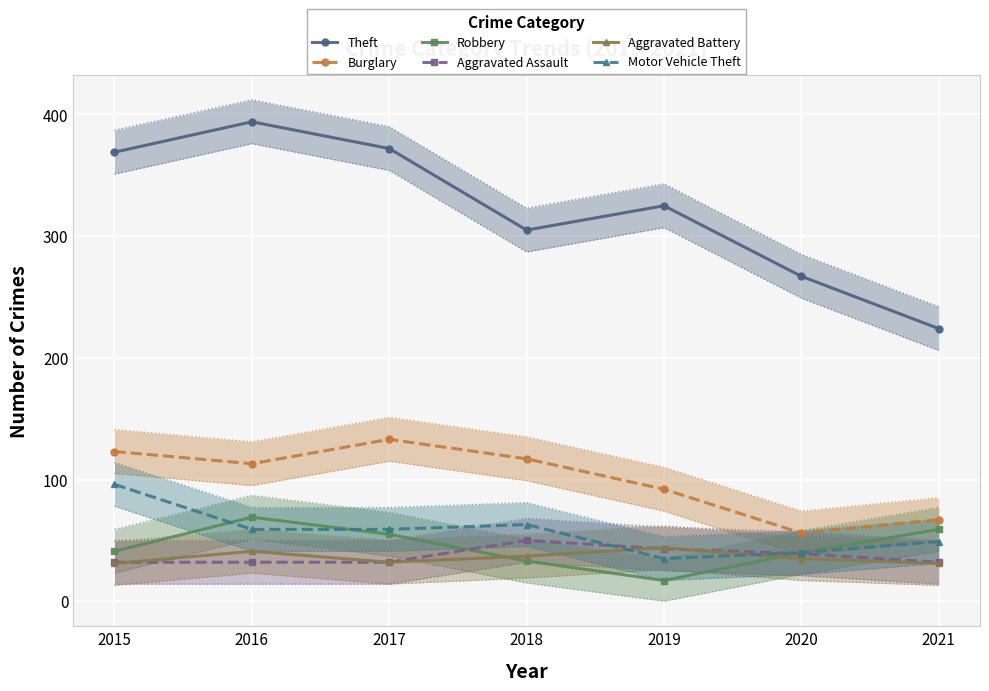

The value of Burglary at 2016 is 38. True or false?

False